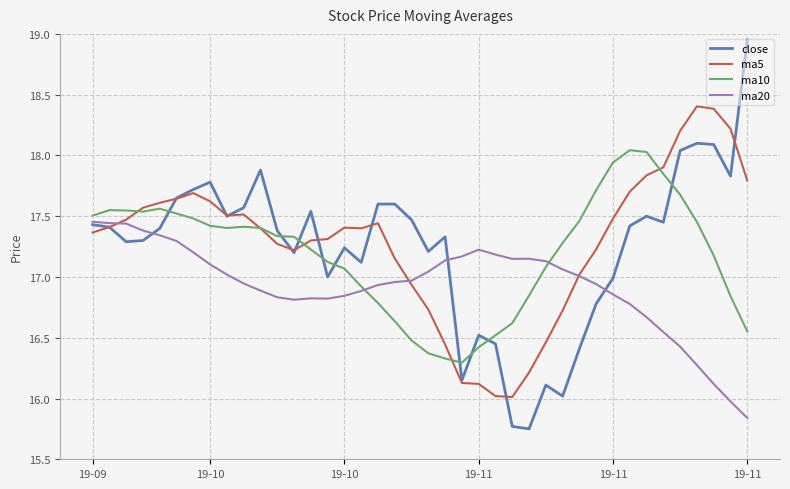

Which series has the widest spread of values?

close